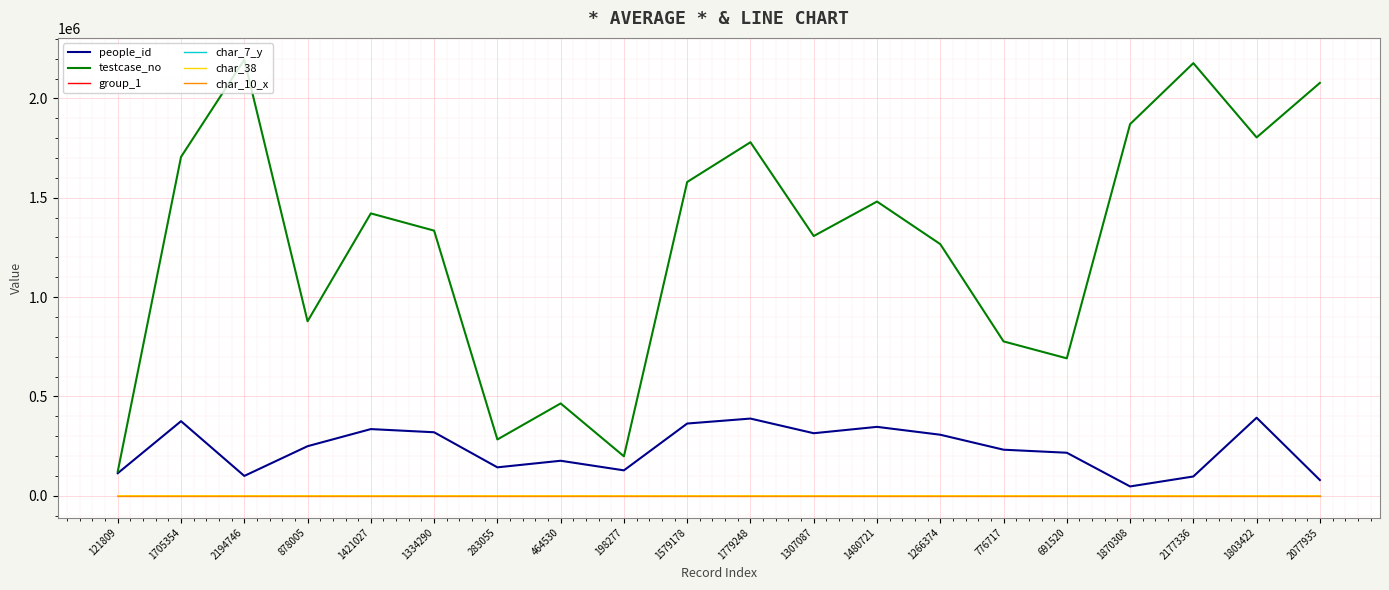

Which series has the widest spread of values?

testcase_no